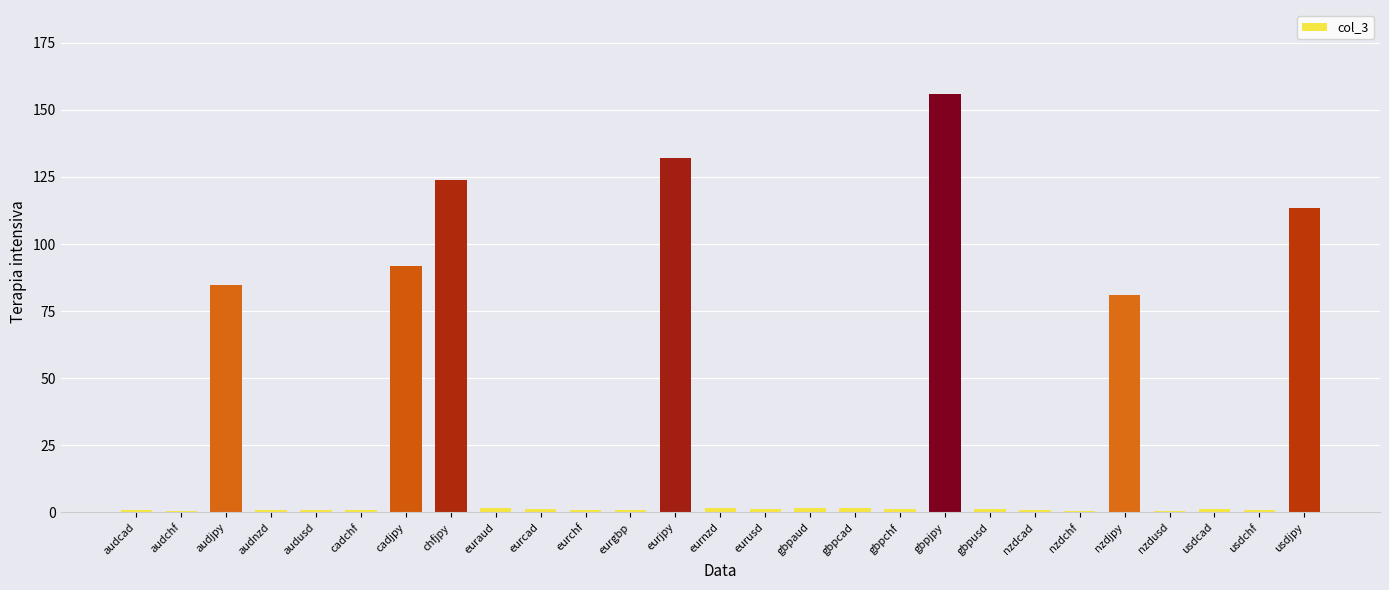

Approximately how many times larger is the value at nzdjpy compared to gbpusd?

59.0